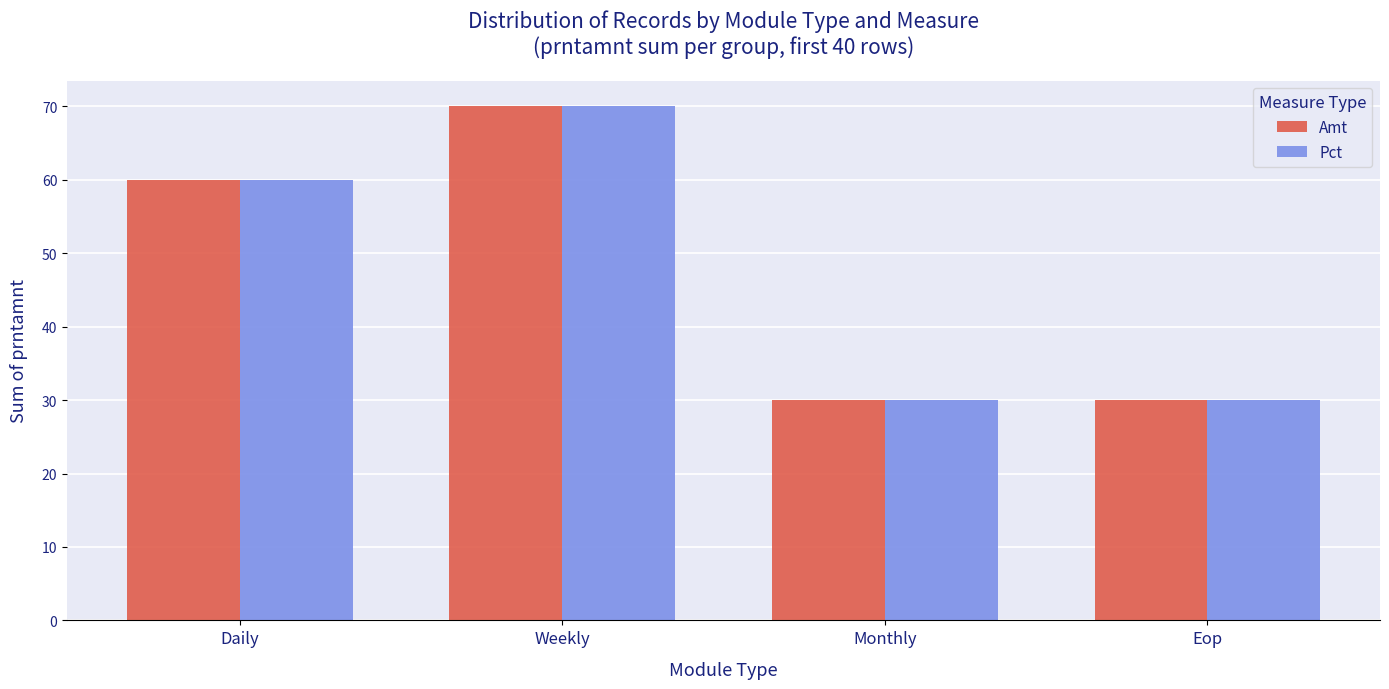

What is the difference between the Amt values at Daily and Monthly?

30